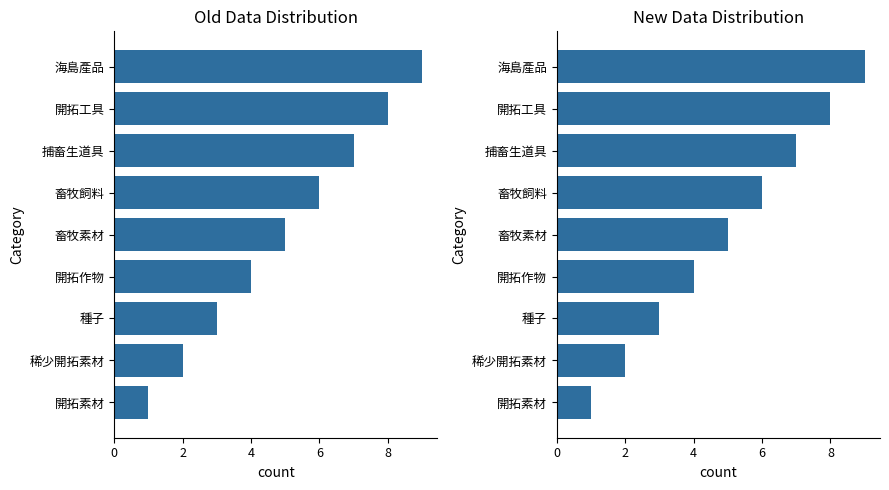

Between 種子 and 開拓作物, which is larger?

開拓作物